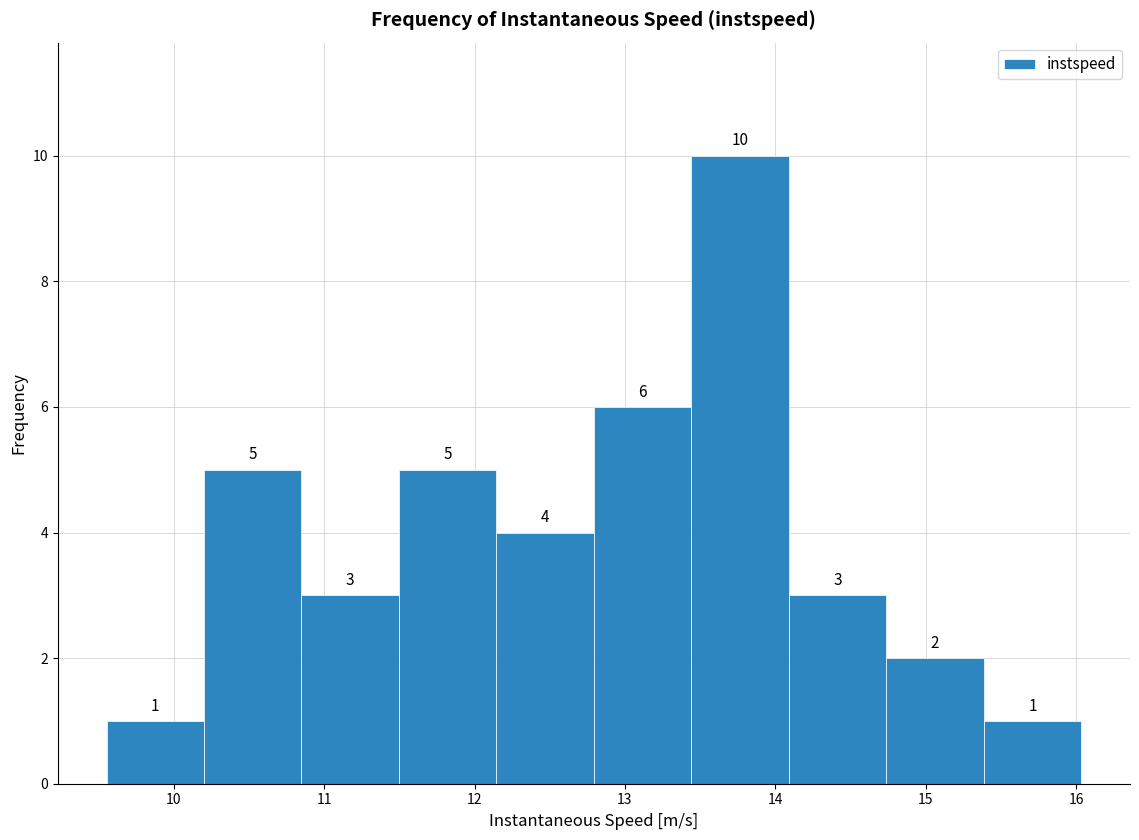

Reading left to right, list every bar in this chart as the range it spans on the x-axis followed by its height. The bar edges are not printed on the chart, so give them approximately, as read against the axis.

9.6 to 10.2: 1
10.2 to 10.8: 5
10.8 to 11.5: 3
11.5 to 12.1: 5
12.1 to 12.8: 4
12.8 to 13.4: 6
13.4 to 14.1: 10
14.1 to 14.7: 3
14.7 to 15.4: 2
15.4 to 16.0: 1